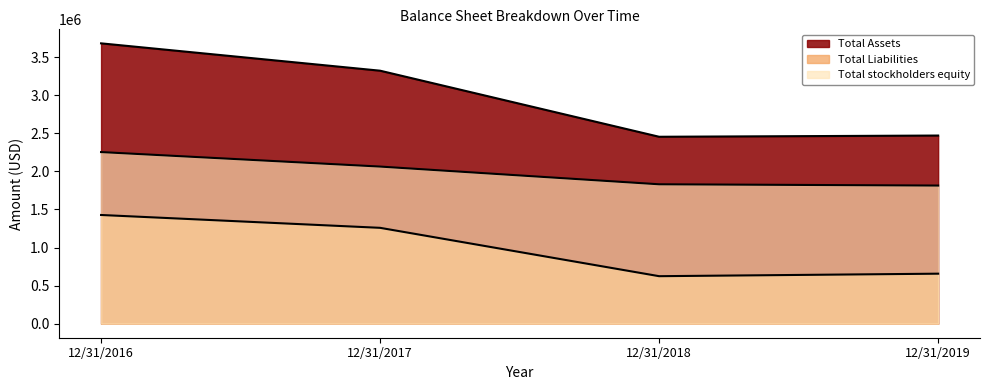

What are all the series names shown in the legend?

Total Assets, Total Liabilities, Total stockholders equity